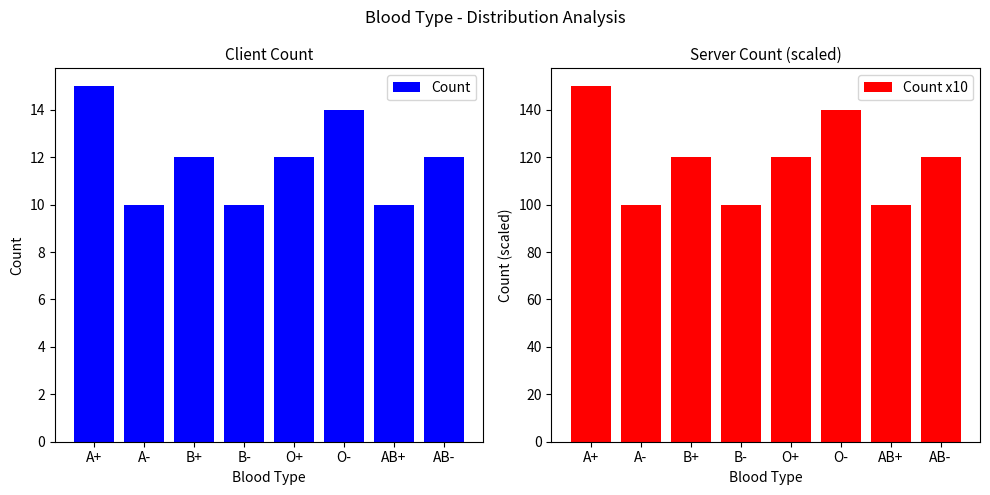

Reading left to right, transcribe all the data shown in this chart.

Count: A+=15	A-=10	B+=12	B-=10	O+=12	O-=14	AB+=10	AB-=12
Count x10: A+=150	A-=100	B+=120	B-=100	O+=120	O-=140	AB+=100	AB-=120